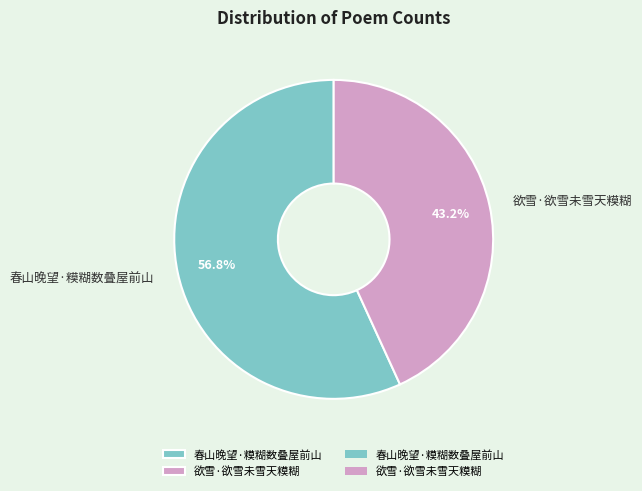

How many segments does this pie chart have?

2